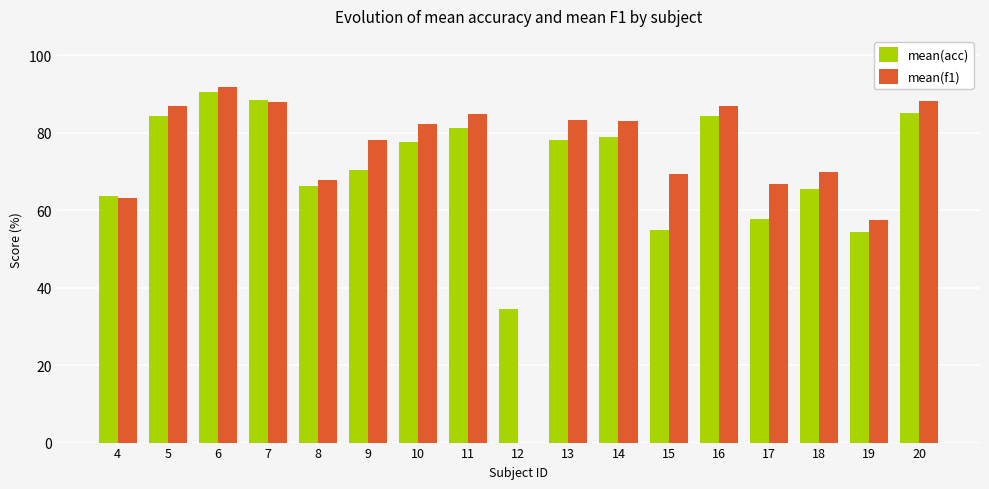

Between 6 and 14, which series saw the biggest shift?

mean(acc)